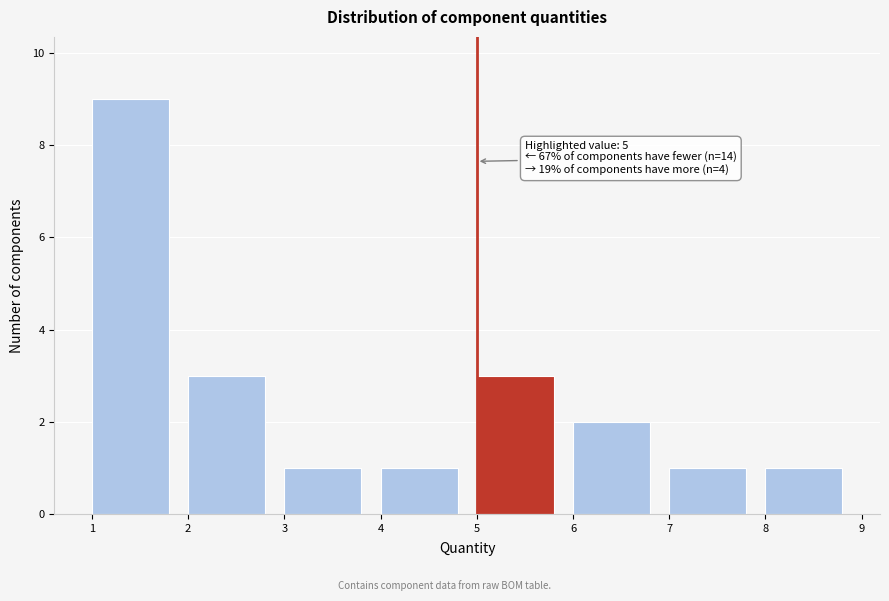

Which range on the x-axis has the tallest bar?

1 to 2